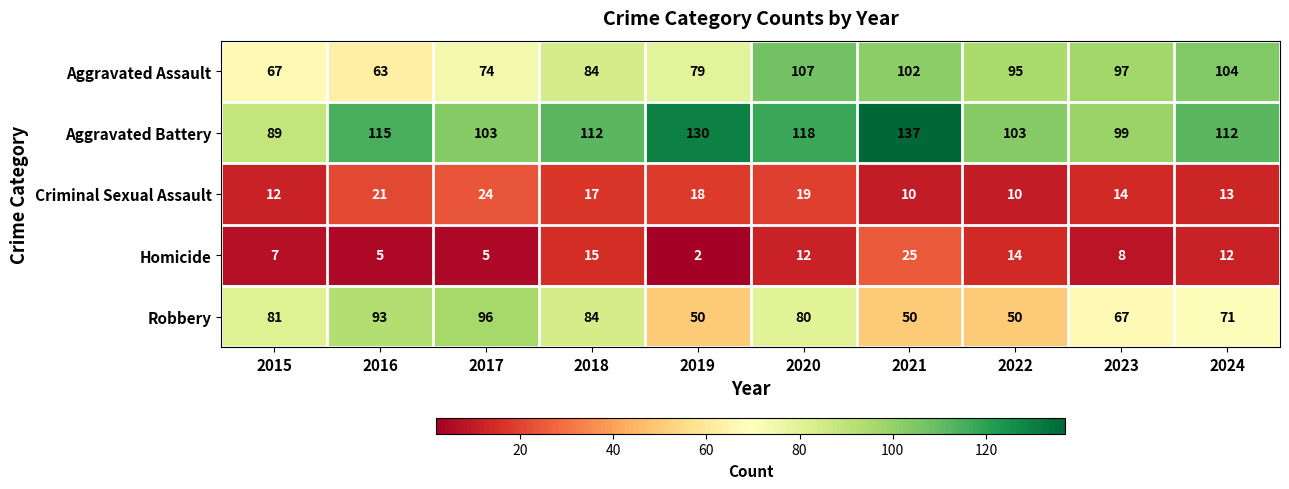

What is the difference between the Homicide values at 2018 and 2023?

7